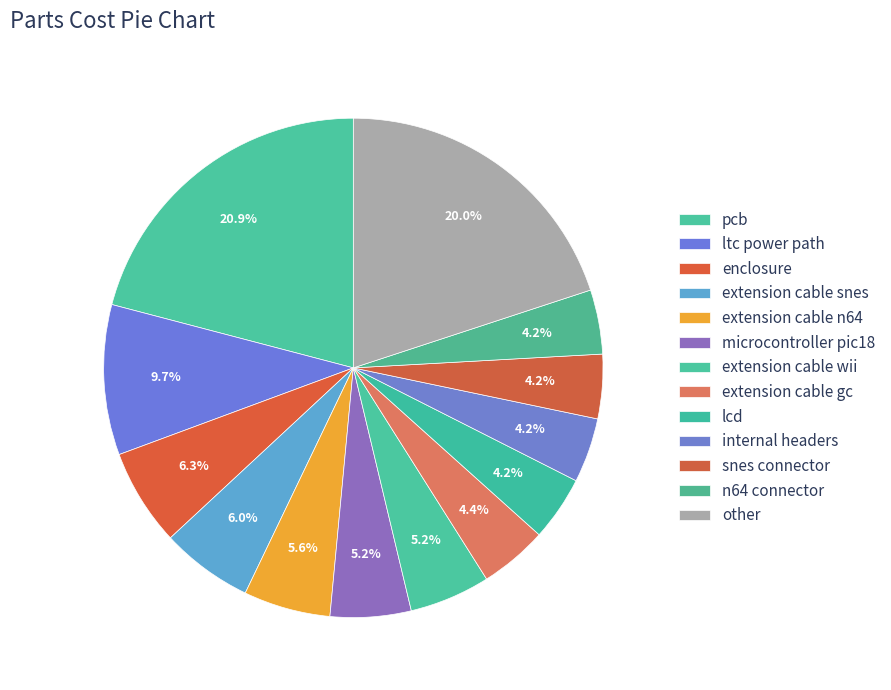

How many segments does this pie chart have?

13